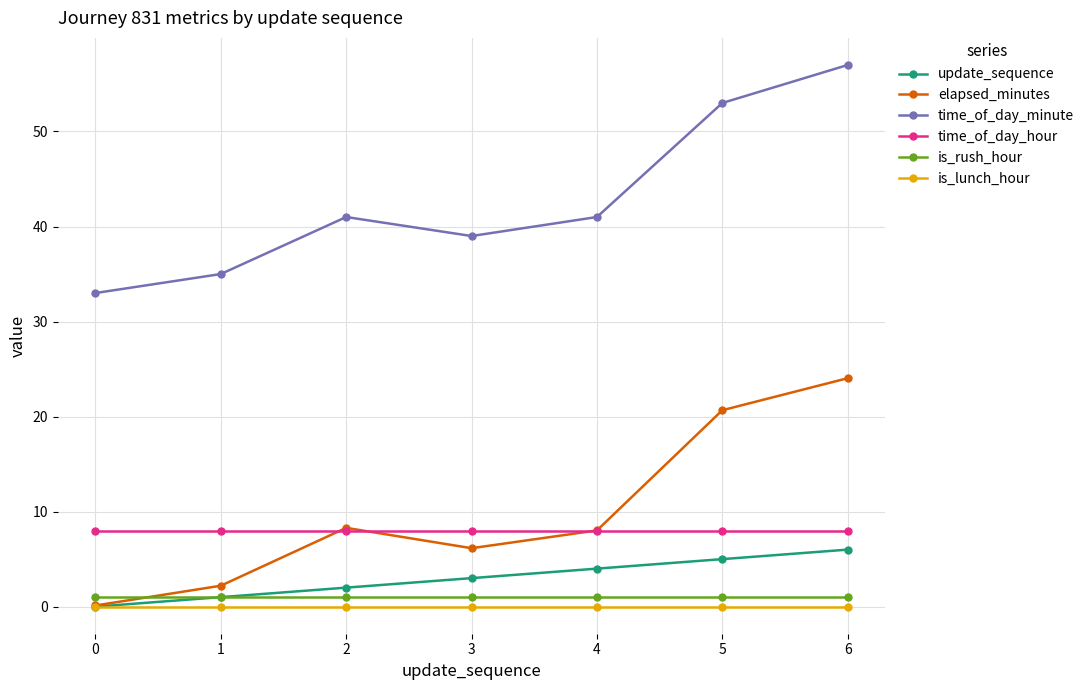

What is the maximum value for time_of_day_hour?

8.0